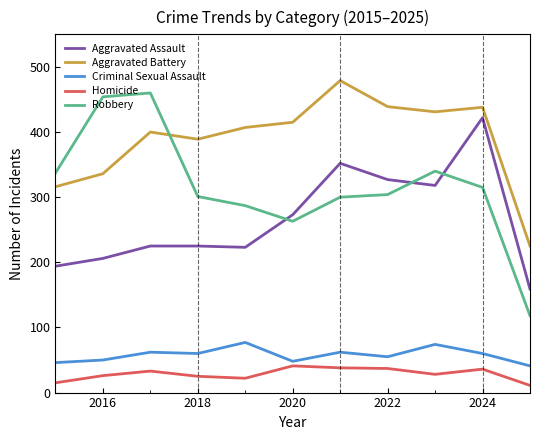

What is the difference between the maximum and minimum values in the Robbery series?

342